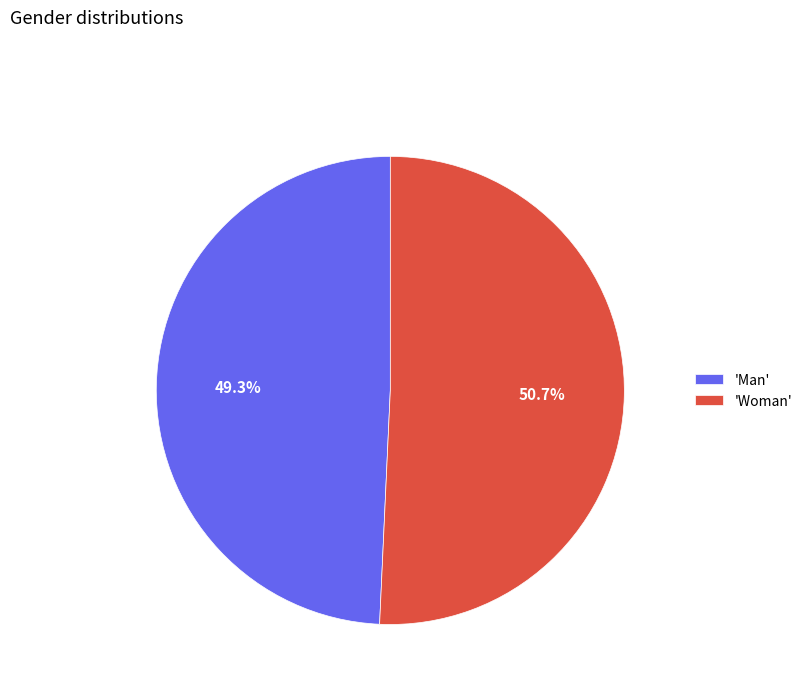

Which slice is the smallest?

'Man'